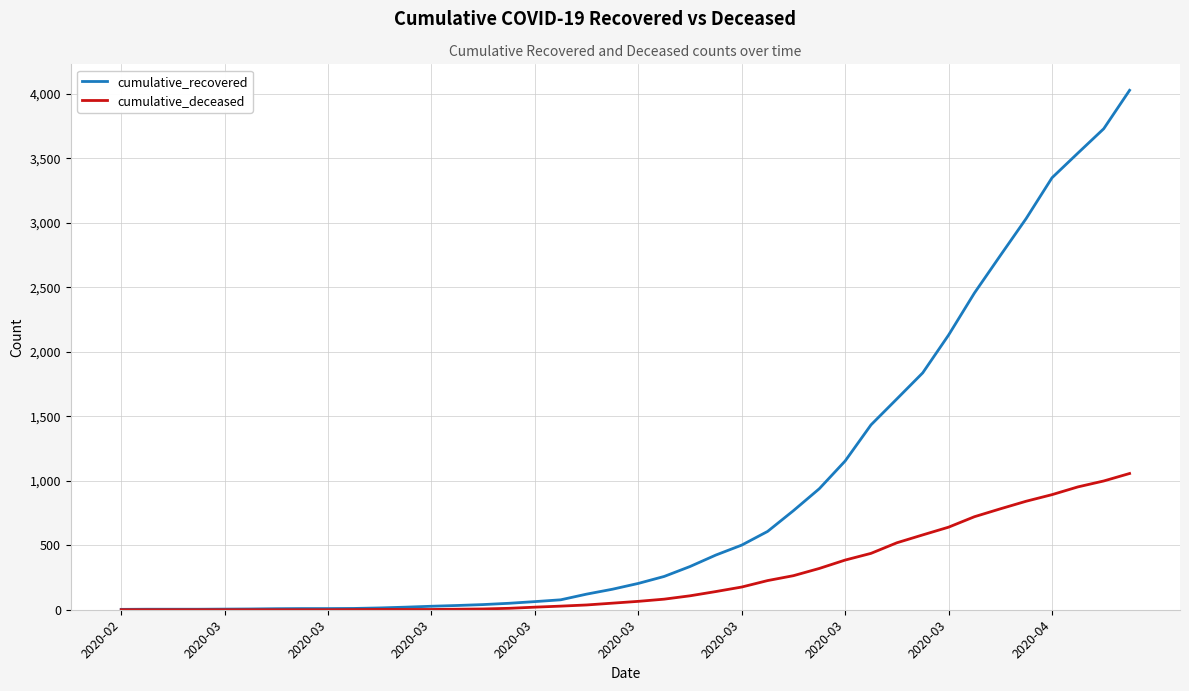

What is the maximum value shown in the chart?

4026